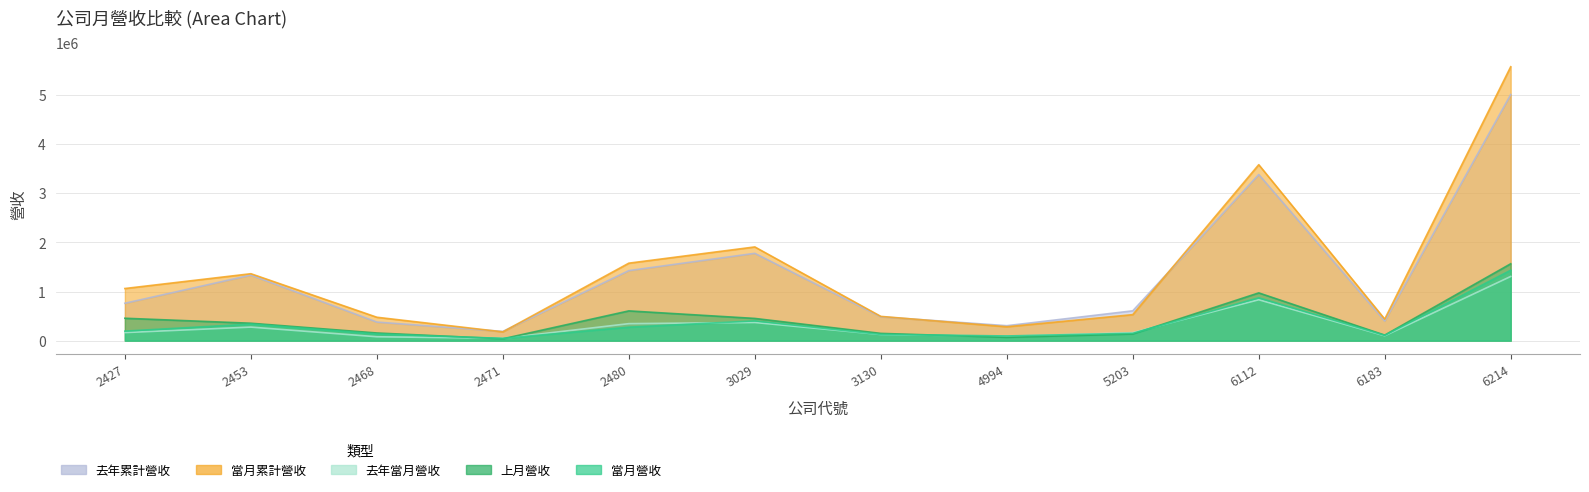

Reading left to right, extract all data points from this chart.

當月營收: 194665	337616	136535	46625	274728	403071	127574	96226	150102	873903	108239	1434856
上月營收: 456963	355423	156853	38556	606798	453190	148566	67823	135813	973200	113527	1566356
去年當月營收: 164976	276638	79864	48281	346927	370494	125644	90785	163766	833729	100502	1308106
當月累計營收: 1062385	1363655	477191	179390	1578558	1909260	494692	283309	530417	3583971	439158	5579041
去年累計營收: 762329	1335844	379045	188859	1426762	1778974	486325	305196	608057	3383665	400810	5013457